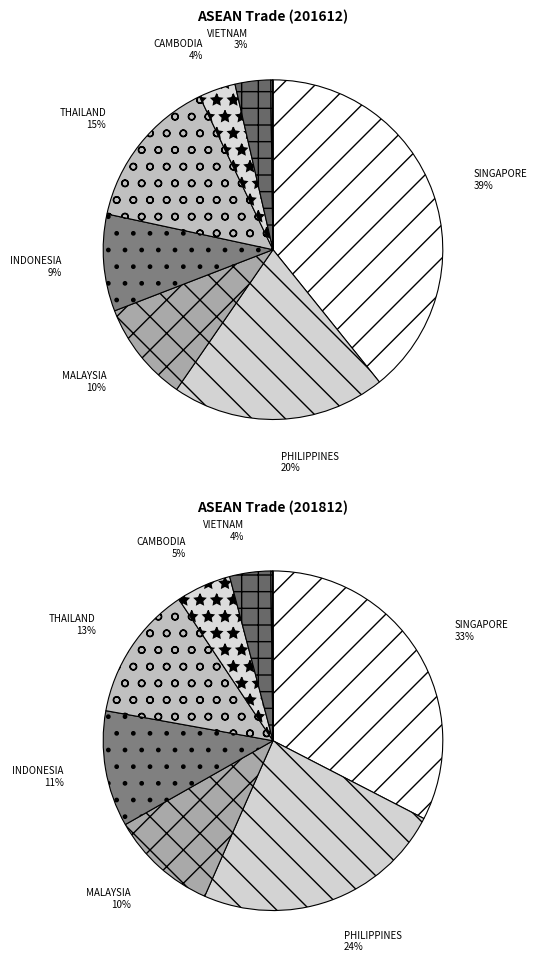

Rank the series by their average value, from lowest to highest.

201612, 201812